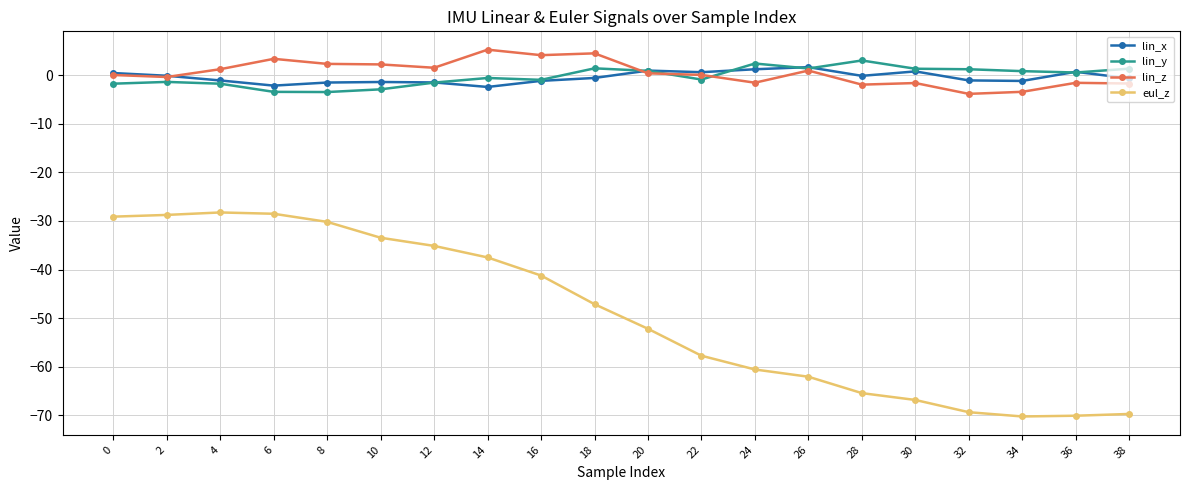

True or false: lin_z has more than 1 interior local peaks.

True